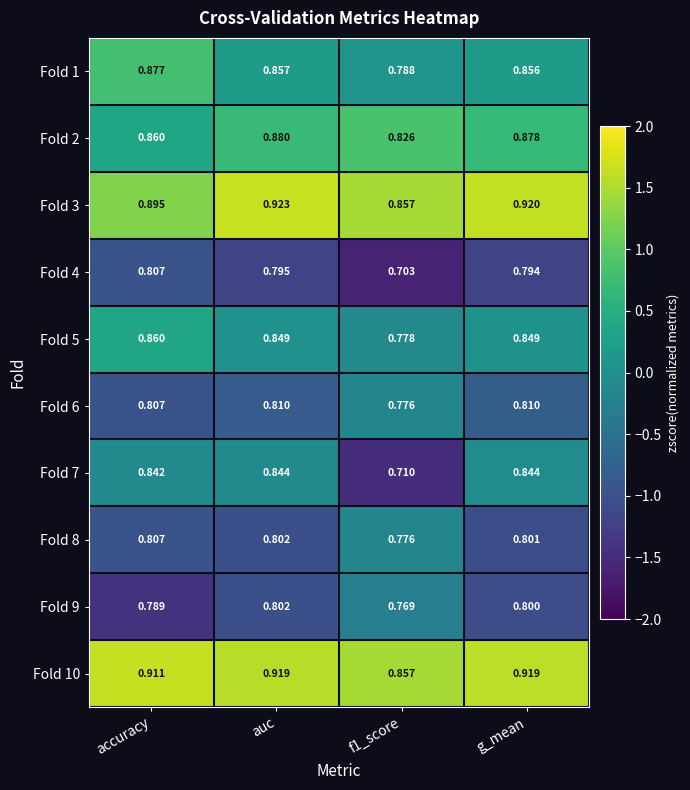

What is the difference between the highest and lowest values at accuracy?

0.1